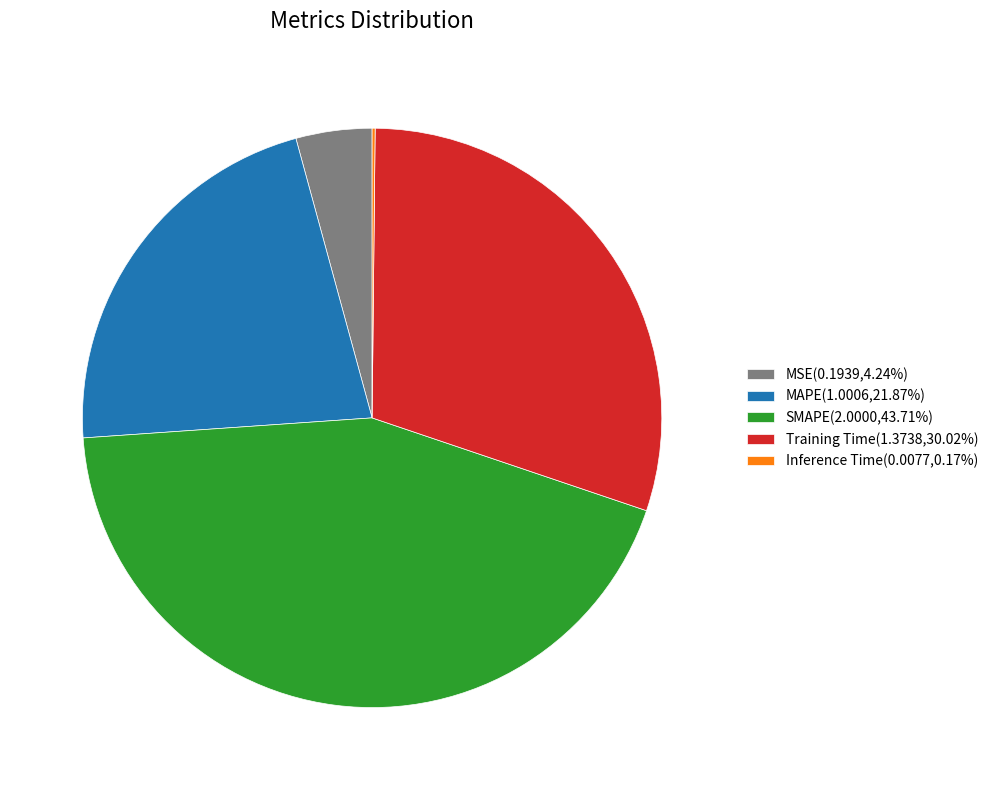

Is the sum of MSE(0.1939,4.24%) and Training Time(1.3738,30.02%) greater than half?

No